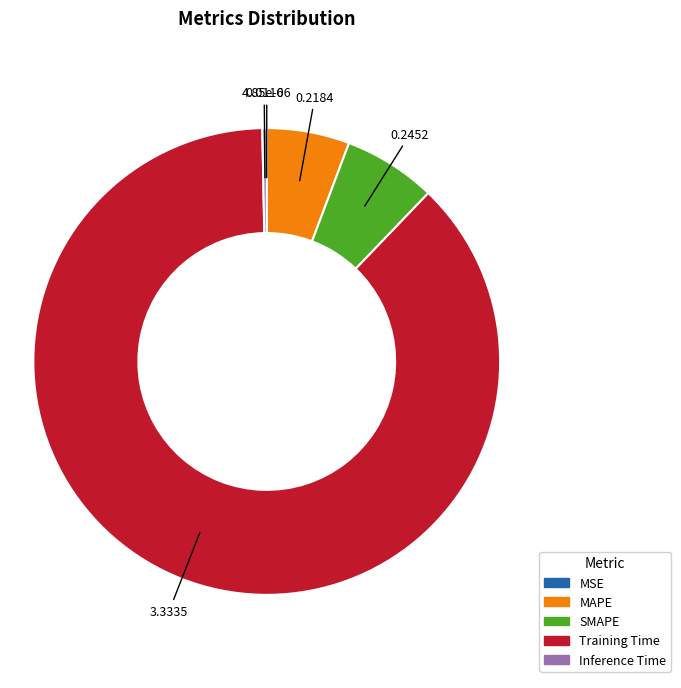

Which category has the biggest portion of the pie?

Training Time